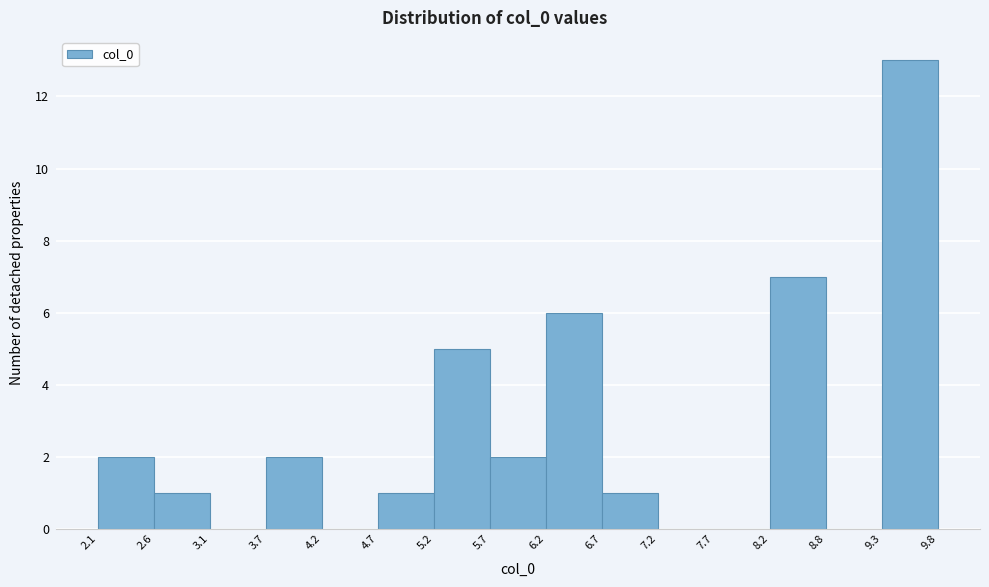

Reading left to right, list every bar in this chart as the range it spans on the x-axis followed by its height. The values are not printed on the chart, so give them approximately, as read against the axis.

2.1 to 2.6: 2
2.6 to 3.1: 1
3.1 to 3.7: 0
3.7 to 4.2: 2
4.2 to 4.7: 0
4.7 to 5.2: 1
5.2 to 5.7: 5
5.7 to 6.2: 2
6.2 to 6.7: 6
6.7 to 7.2: 1
7.2 to 7.7: 0
7.7 to 8.2: 0
8.2 to 8.8: 7
8.8 to 9.3: 0
9.3 to 9.8: 13